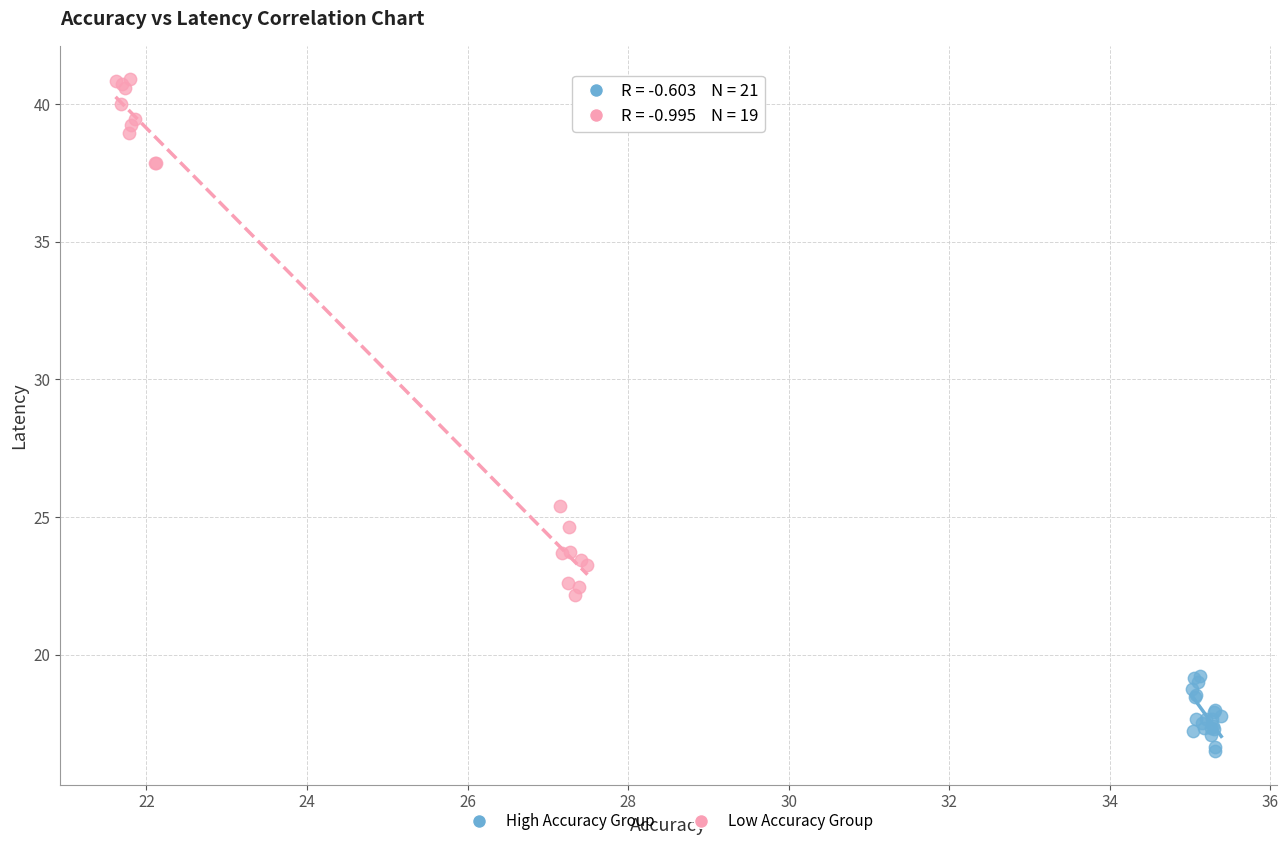

Which series reaches the minimum Y coordinate?

High Accuracy Group